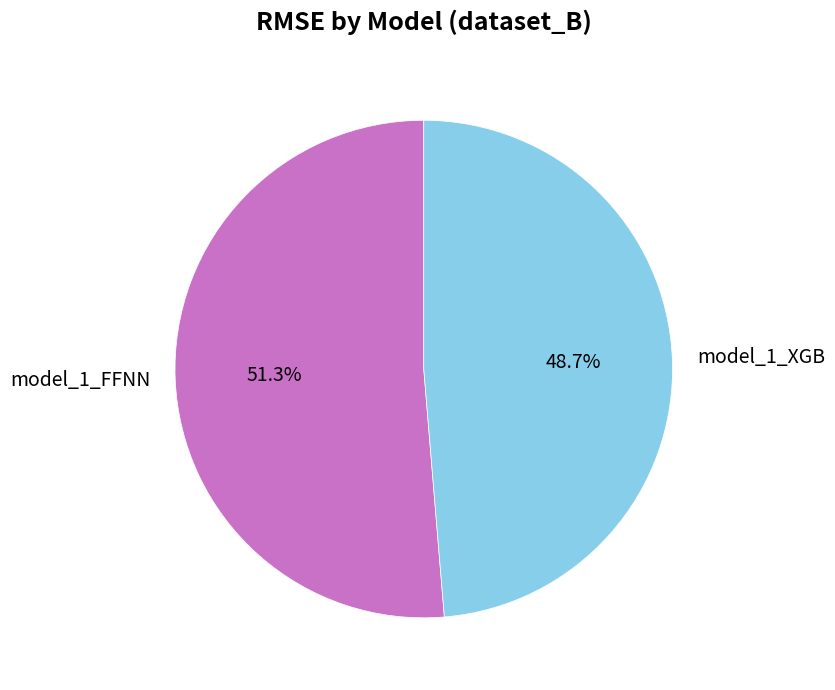

Rank the categories by value from lowest to highest.

model_1_XGB, model_1_FFNN